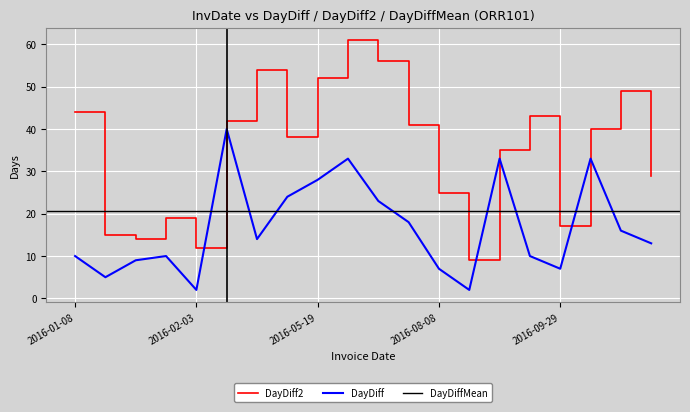

Reading left to right, extract all data points from this chart.

DayDiff: 10	5	9	10	2	40	14	24	28	33	23	18	7	2	33	10	7	33	16	13
DayDiff2: 44	15	14	19	12	42	54	38	52	61	56	41	25	9	35	43	17	40	49	29